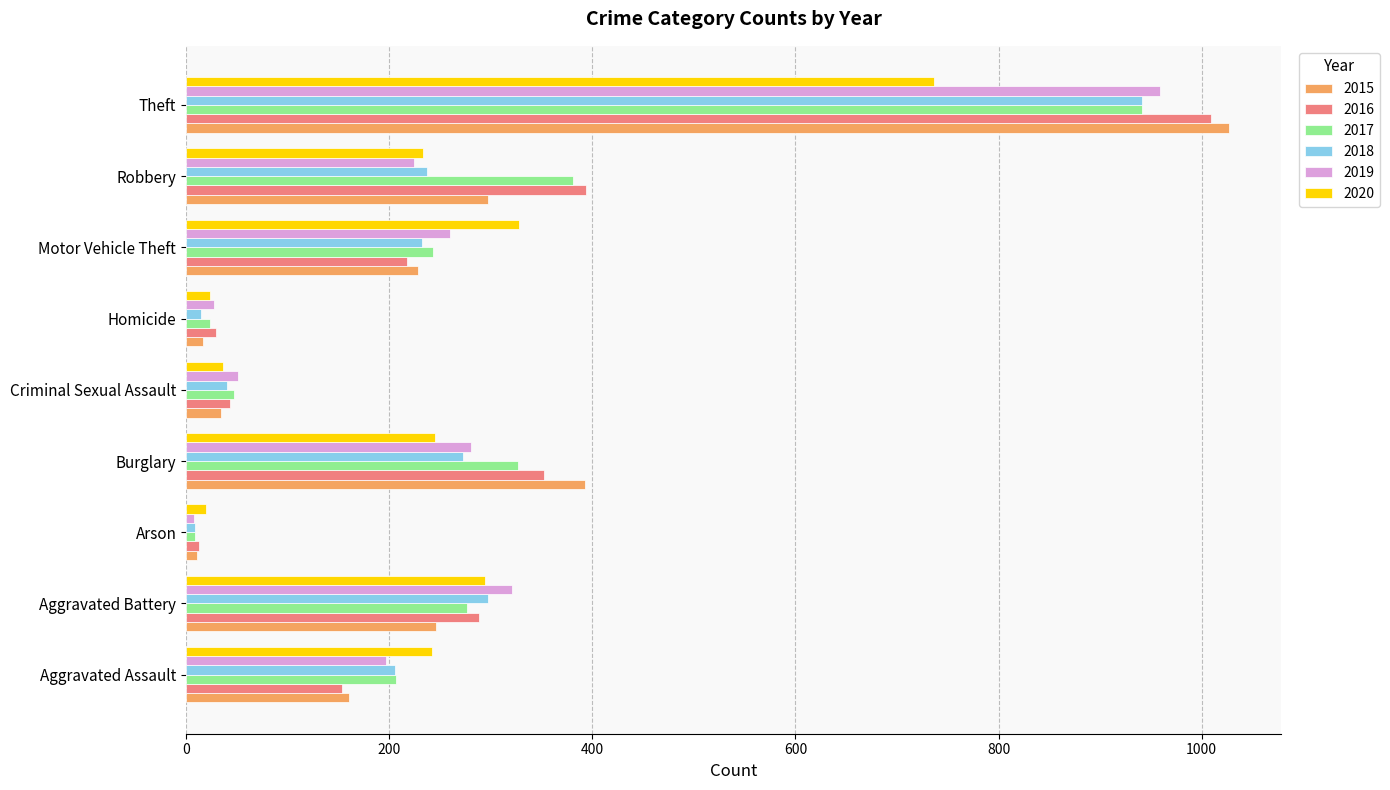

What is the difference between the second highest and minimum values in the 2019 series?

313